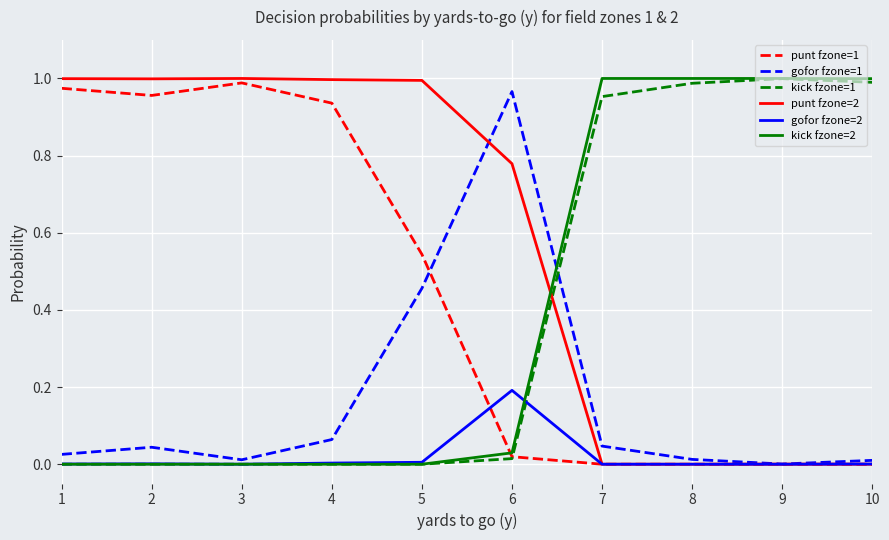

The punt fzone=2 series shows 0.0 at 9. True or false?

True